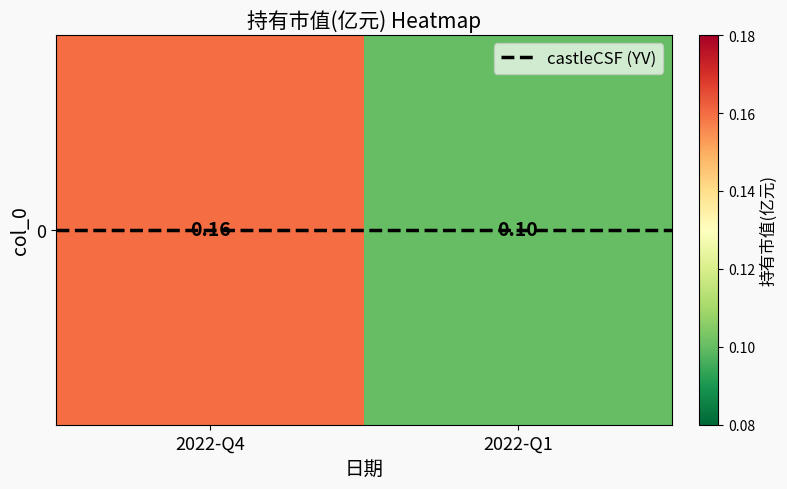

What value does the 0 series have at 2022-Q4?

0.2